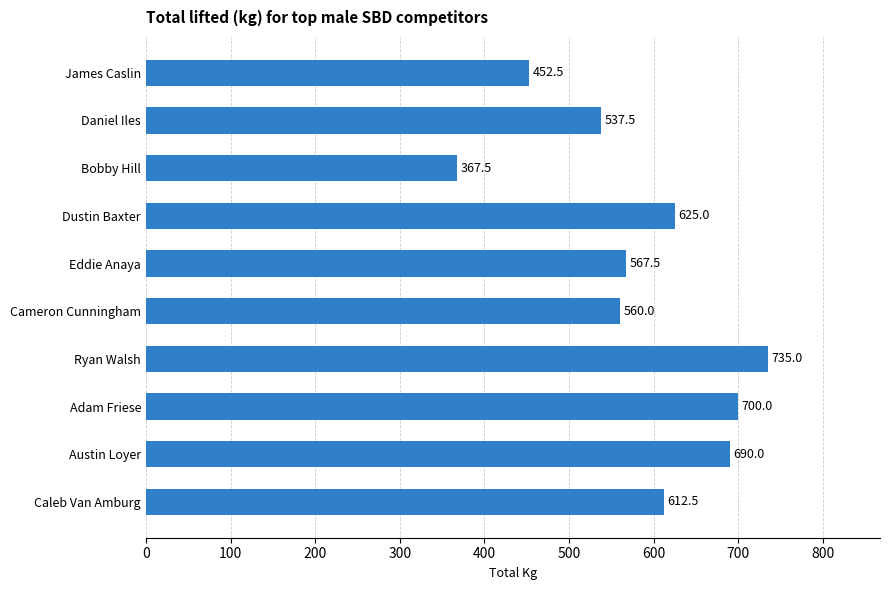

What is the label of the 7th bar from the bottom?

Dustin Baxter